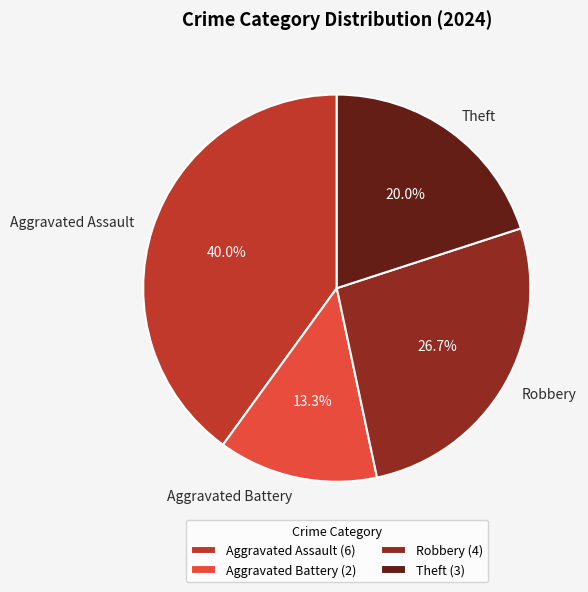

Is there any slice that represents more than half of the pie?

No